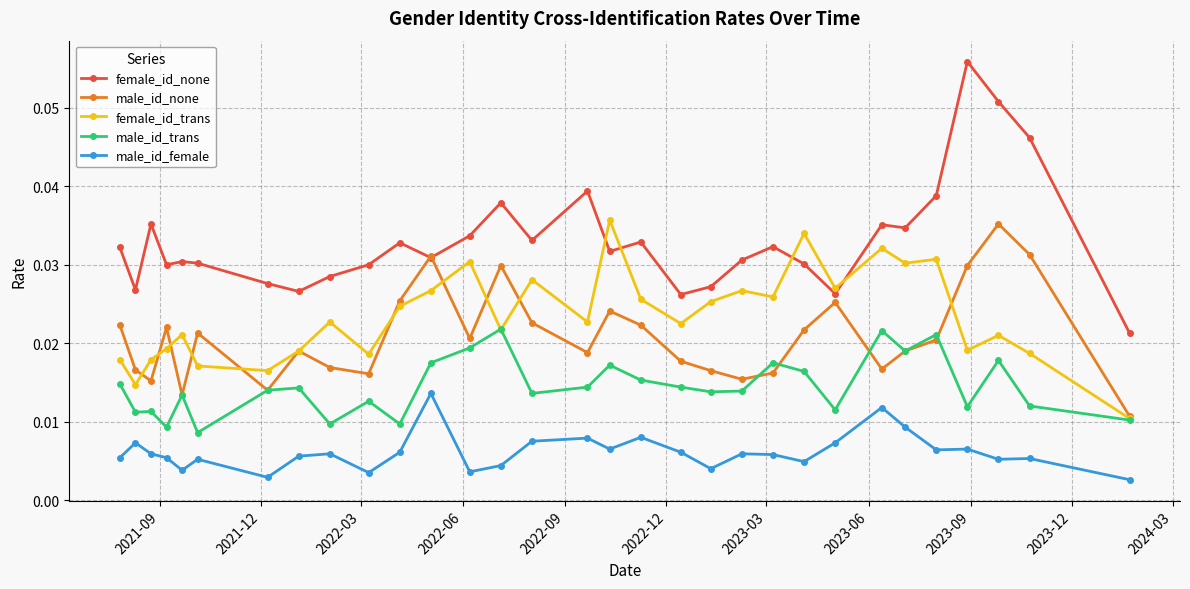

How many female_id_trans values are between 0 and 1?

31